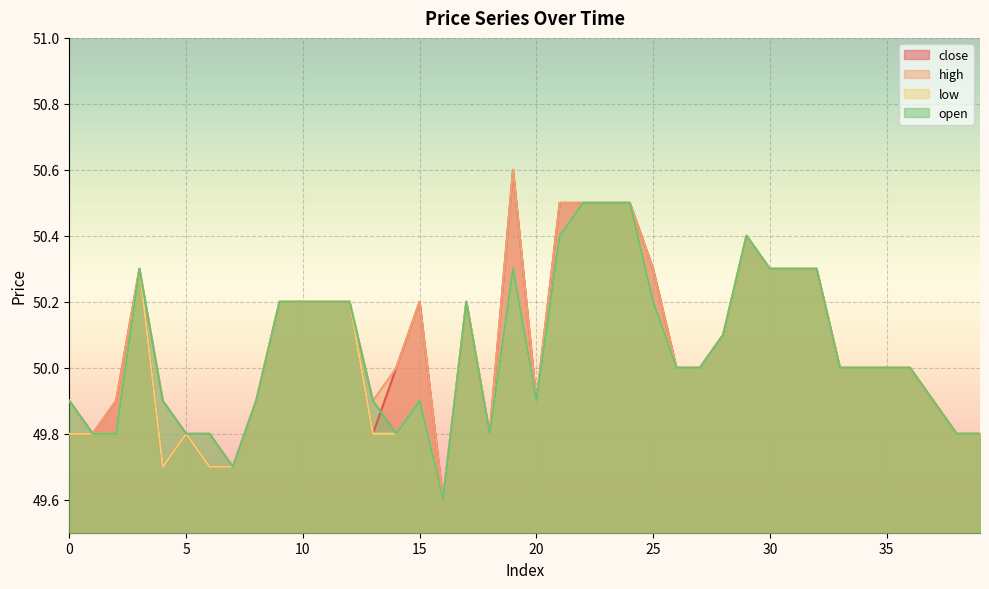

Rank the categories by high value from highest to lowest.

19, 21, 22, 23, 24, 29, 3, 25, 30, 31, 32, 9, 10, 11, 12, 15, 17, 28, 14, 26, 27, 33, 34, 35, 36, 0, 2, 4, 8, 13, 20, 37, 1, 5, 6, 18, 38, 39, 7, 16